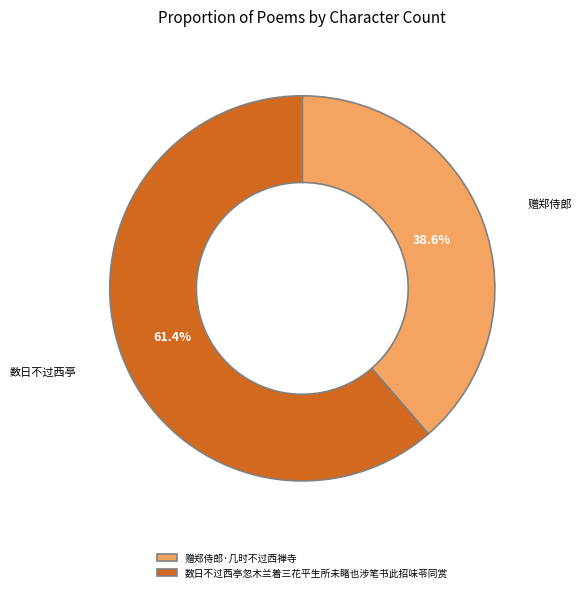

Which has a higher value, 赠郑侍郎·几时不过西禅寺 or 数日不过西亭忽木兰着三花平生所未睹也涉笔书此招味苓同赏?

数日不过西亭忽木兰着三花平生所未睹也涉笔书此招味苓同赏